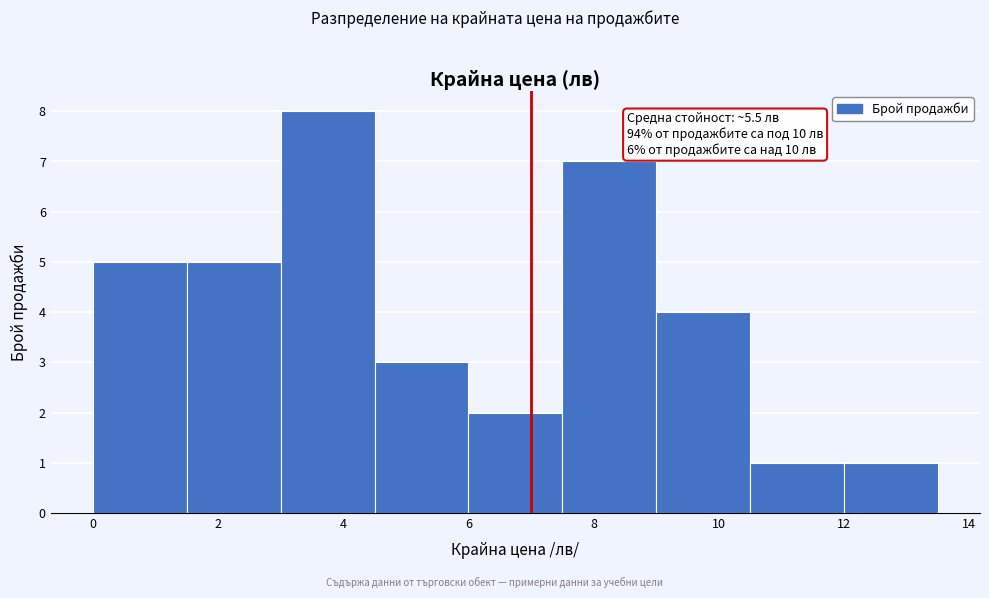

Which range on the x-axis has the tallest bar?

3.0 to 4.5